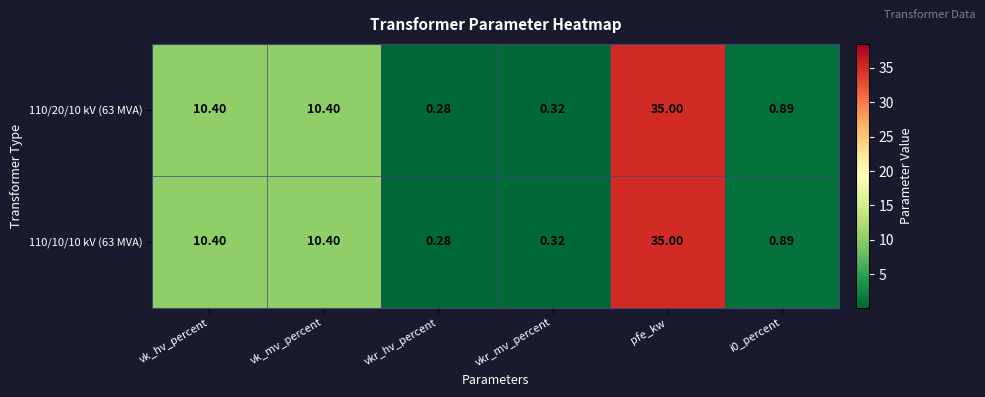

How many categories are shown in the chart?

6